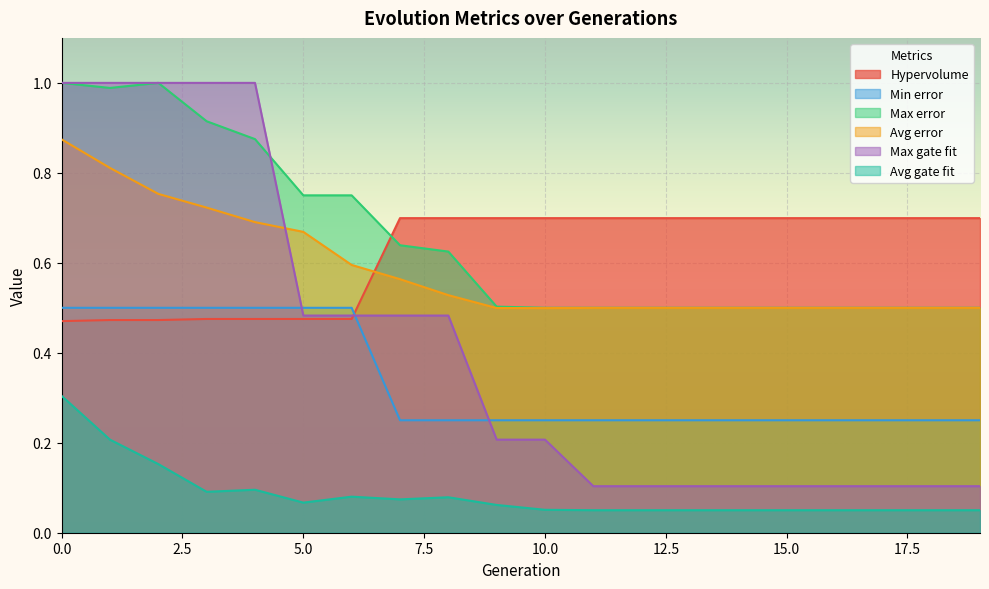

How many series are shown in this chart?

6